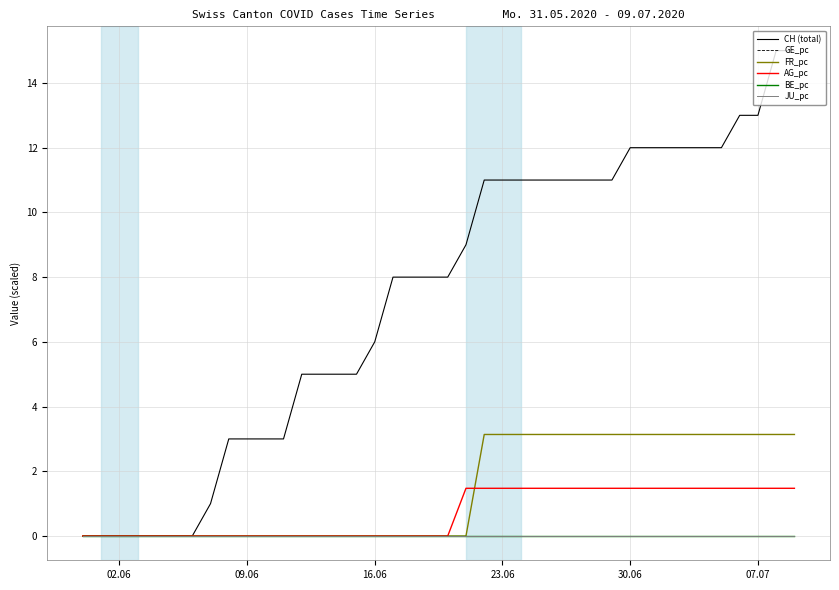

True or false: BE_pc has more than 2 interior local peaks.

False